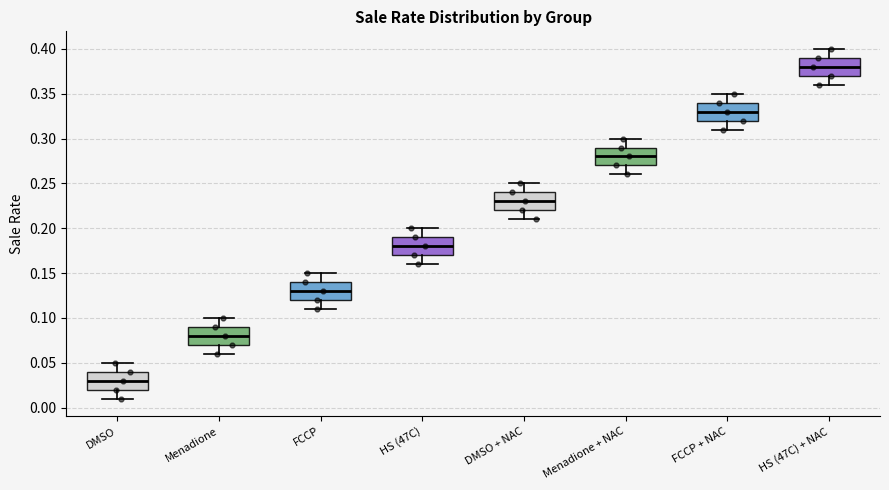

Reading left to right, read every box against the y-axis: the position of its median line, the range the box covers, and the ends of its whiskers. The values are not printed on the chart, so give them approximately, as read against the axis.

DMSO: median 0.03, box 0.02 to 0.04, whiskers 0.01 to 0.05
Menadione: median 0.08, box 0.07 to 0.09, whiskers 0.06 to 0.10
FCCP: median 0.13, box 0.12 to 0.14, whiskers 0.11 to 0.15
HS (47C): median 0.18, box 0.17 to 0.19, whiskers 0.16 to 0.20
DMSO + NAC: median 0.23, box 0.22 to 0.24, whiskers 0.21 to 0.25
Menadione + NAC: median 0.28, box 0.27 to 0.29, whiskers 0.26 to 0.30
FCCP + NAC: median 0.33, box 0.32 to 0.34, whiskers 0.31 to 0.35
HS (47C) + NAC: median 0.38, box 0.37 to 0.39, whiskers 0.36 to 0.40